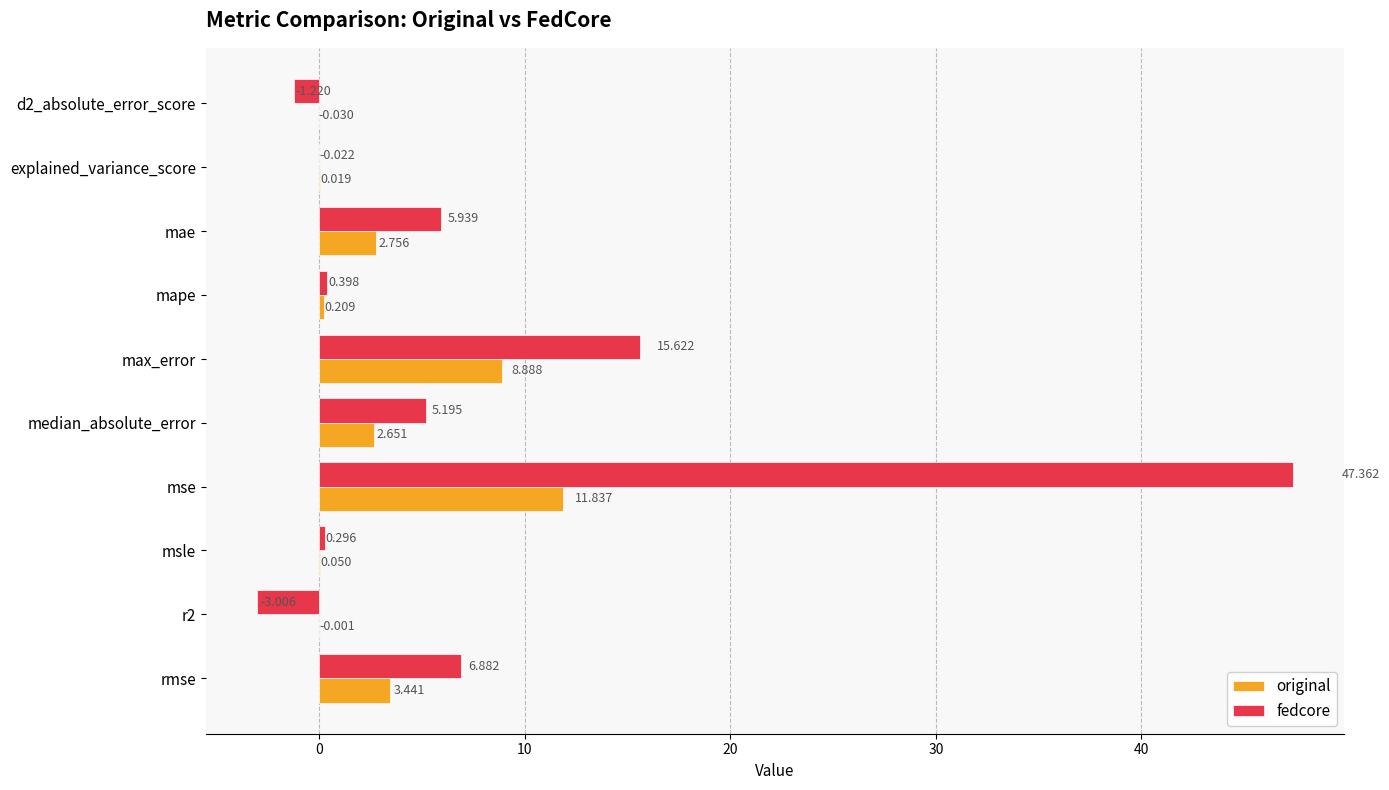

Which series changed the most between d2_absolute_error_score and mse?

fedcore